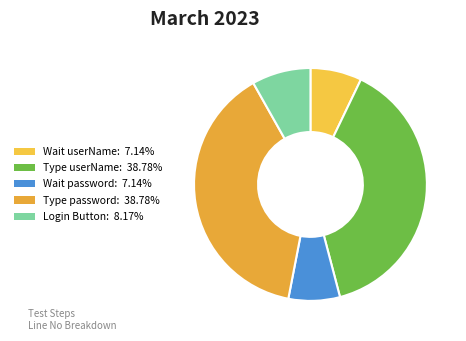

Count the number of slices in the pie.

5